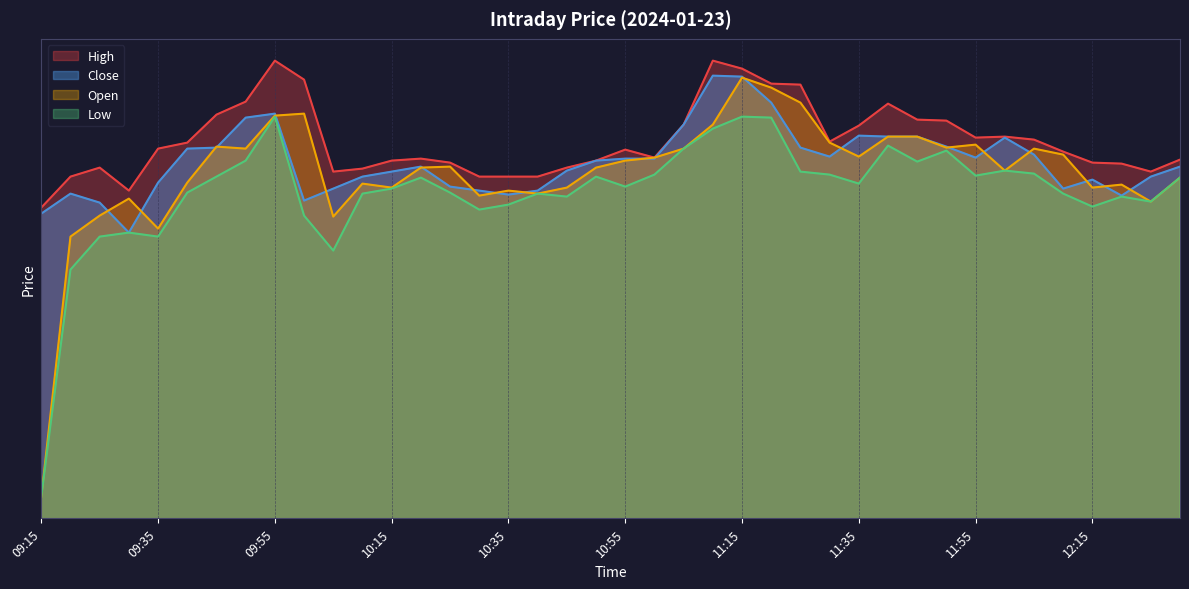

Where is the first local minimum for Open?

09:35